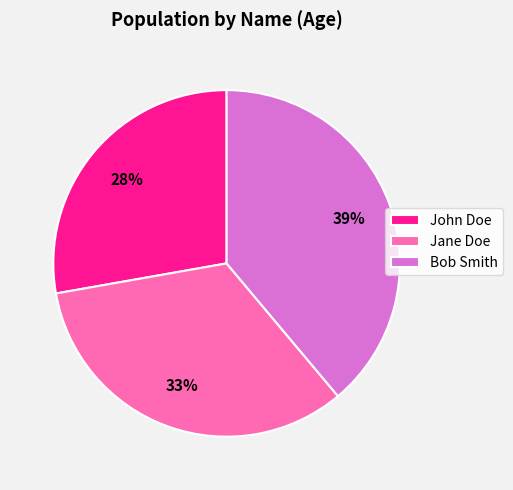

Is it true that Jane Doe is 33% of the pie?

True